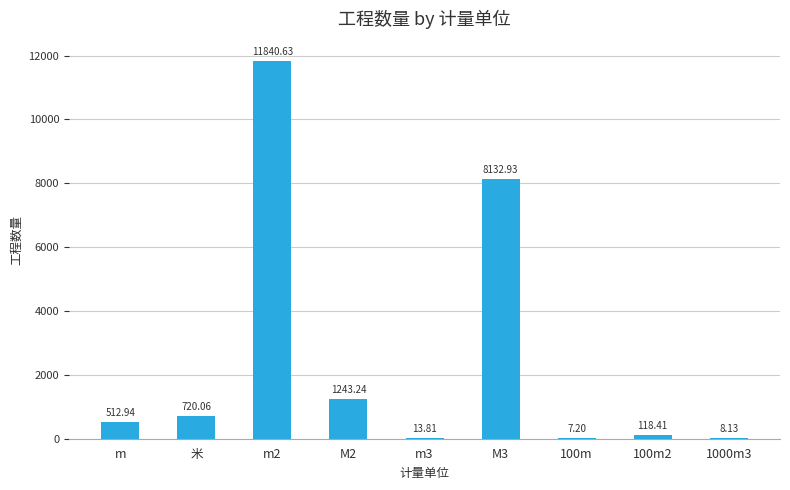

What is the ratio of the value at m3 to the value at 100m?

1.9